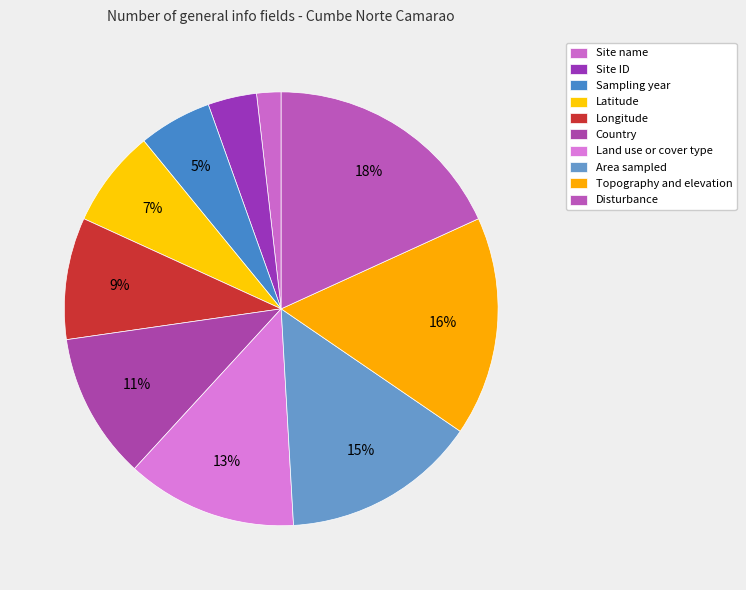

How many slices are in this pie chart?

10